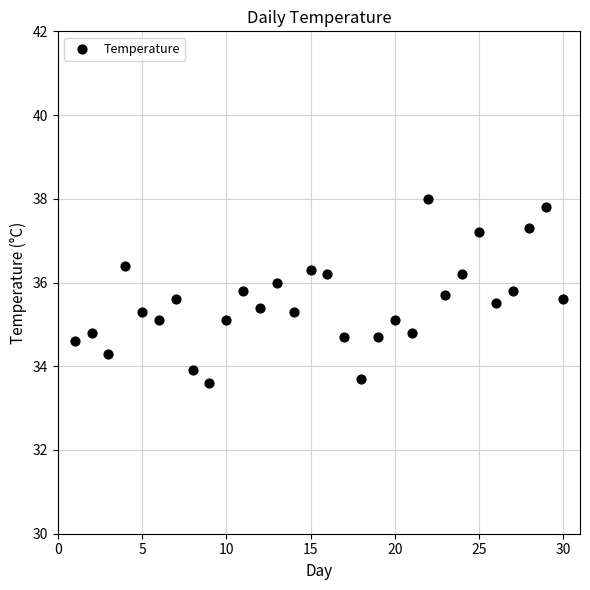

What is the range of Y values (max minus min)?

4.4